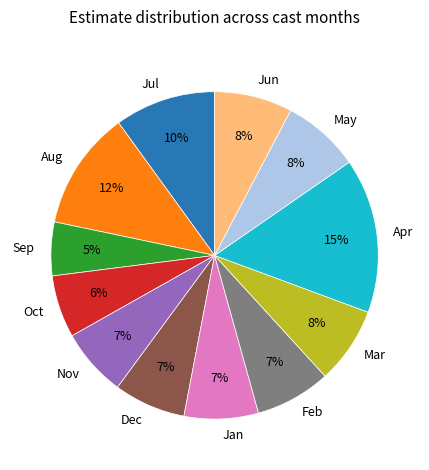

True or false: Feb accounts for 1% of the total.

False